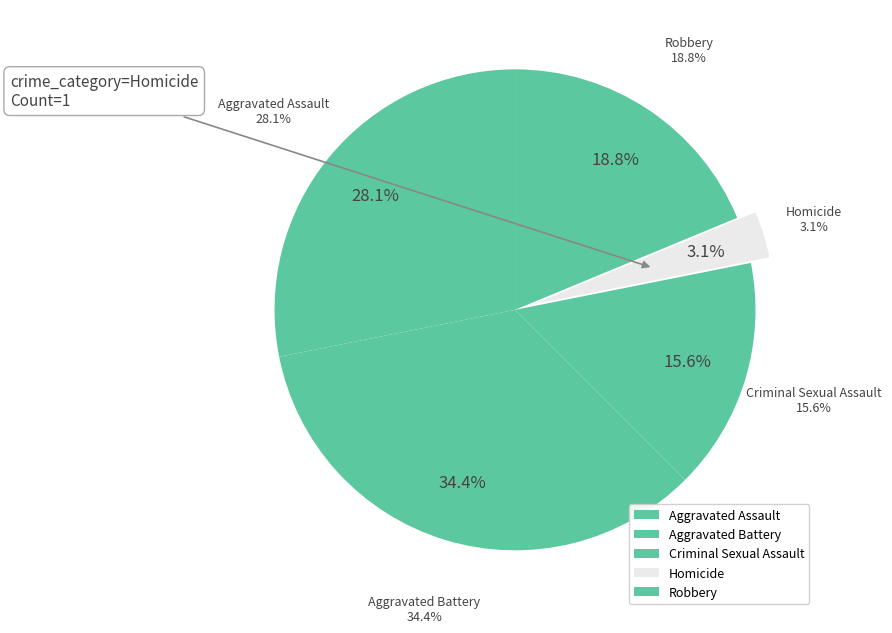

The Aggravated Battery slice represents 34% of the pie. True or false?

True